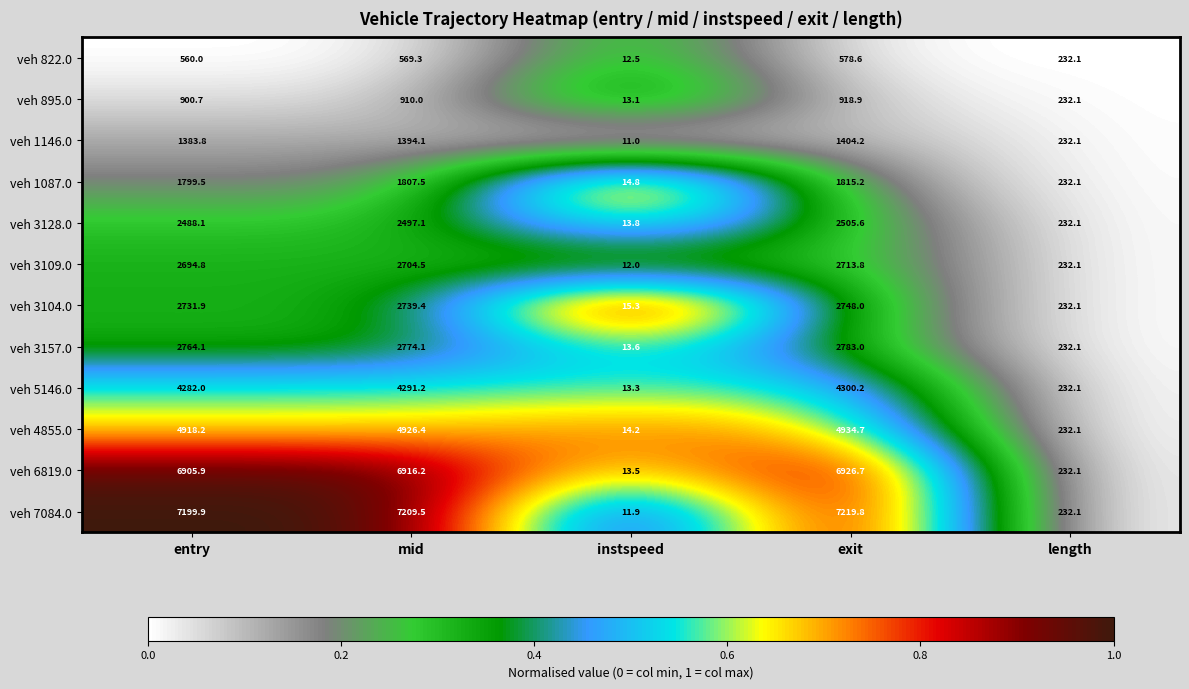

What is the sum of all veh 6819.0 values?

20994.4